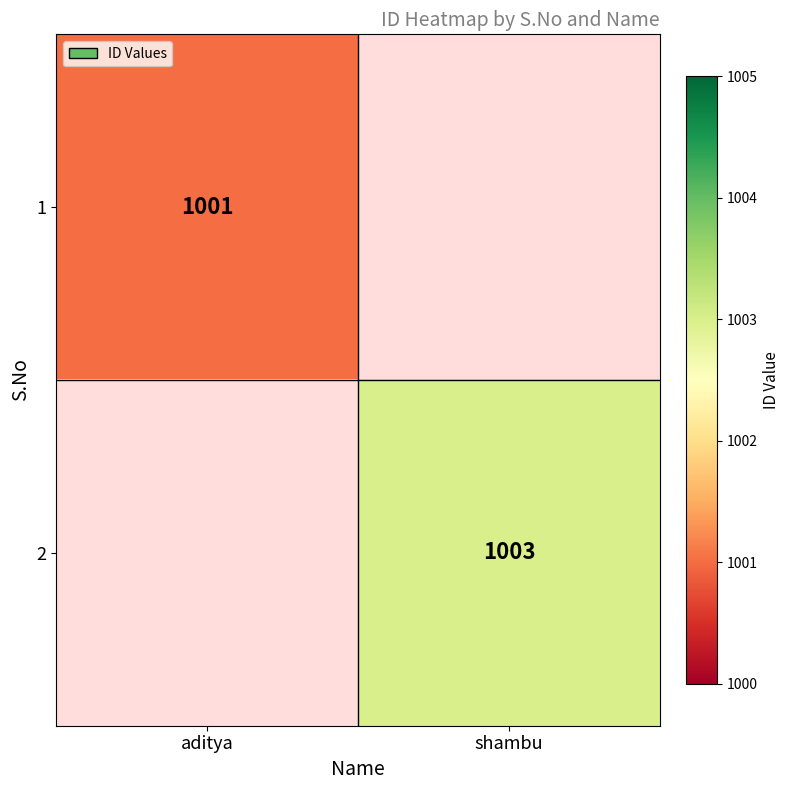

Is it true that 1 equals 1001 at aditya?

True